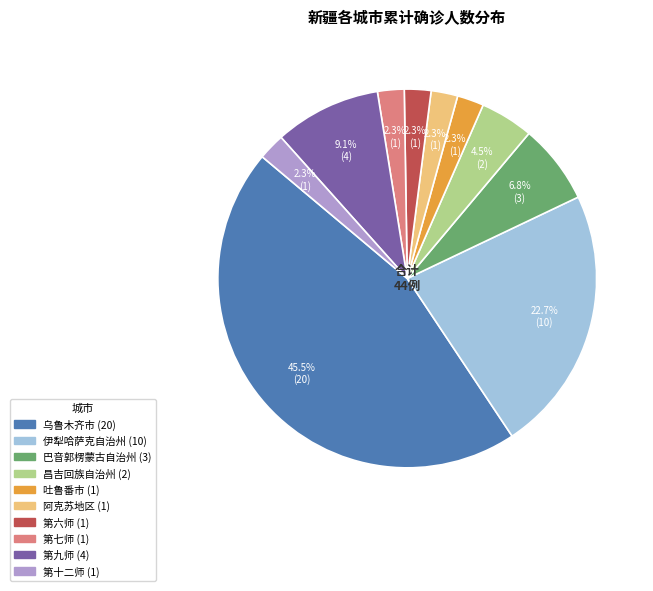

Between 第九师 and 阿克苏地区, which is larger?

第九师